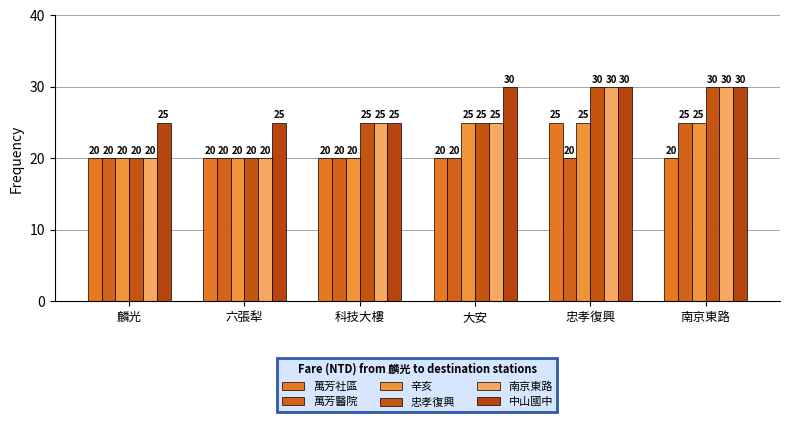

What is the minimum value for 萬芳醫院?

20